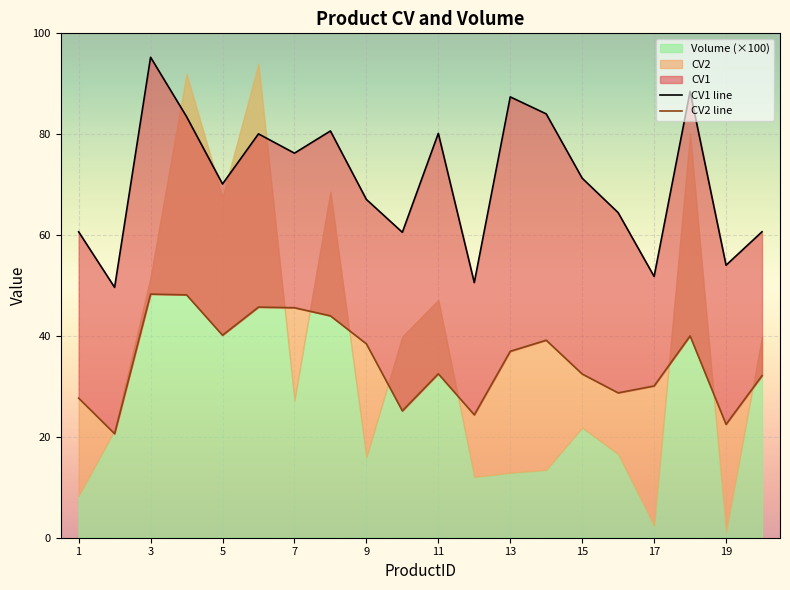

At which label does CV1 reach its minimum?

2